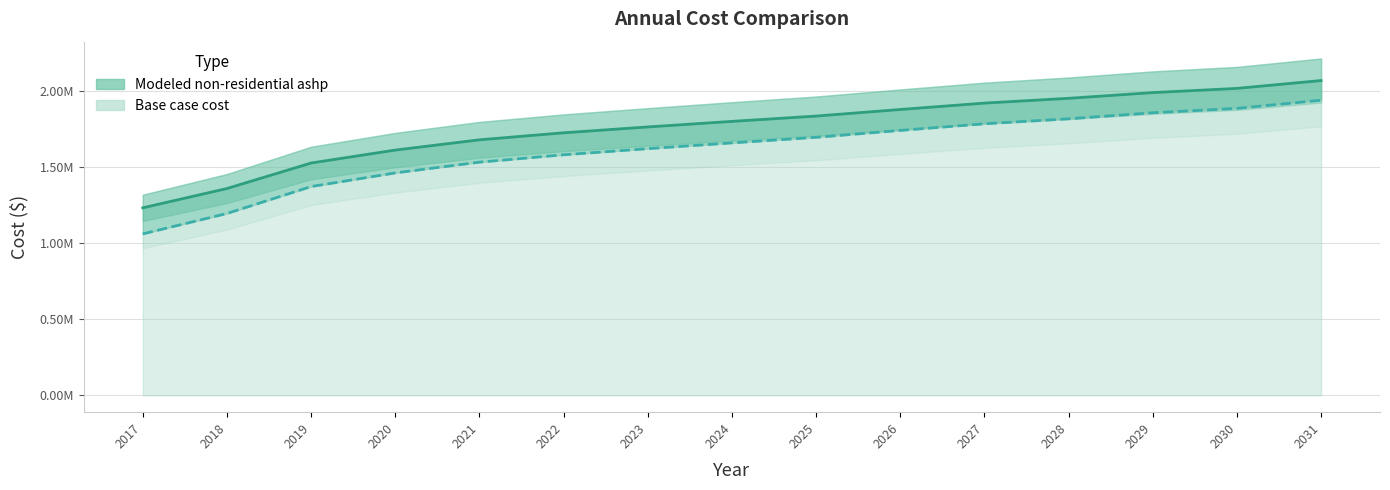

Rank the series at 2019 from lowest to highest value.

Base case cost, Modeled non-residential ashp